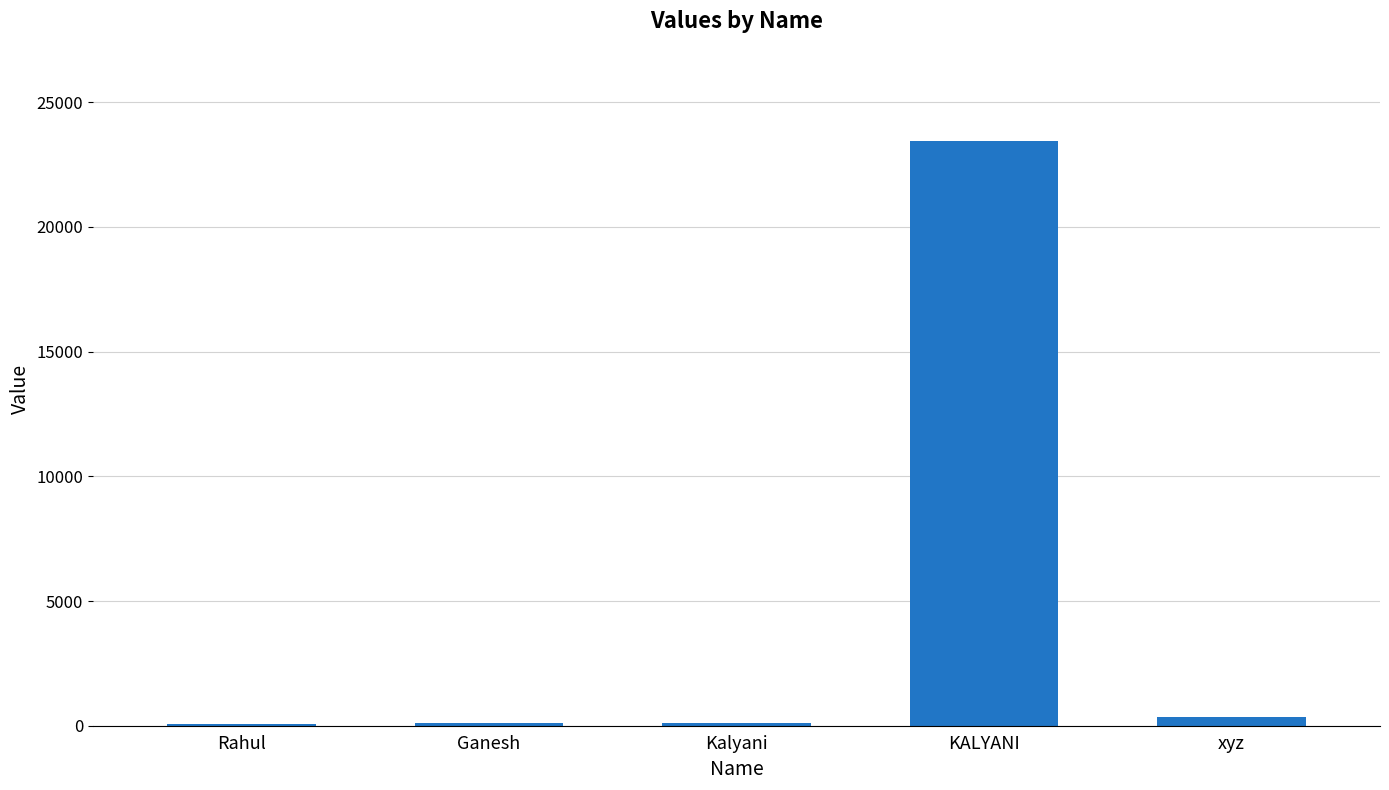

Which has a higher value, KALYANI or Kalyani?

KALYANI